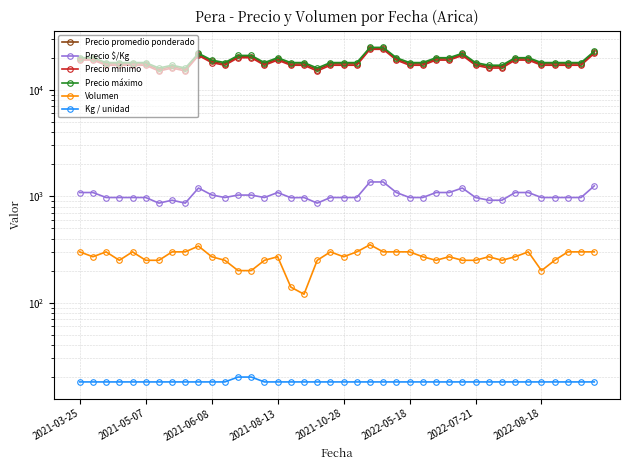

Is the value of Precio $/Kg at 20 greater than the value of Precio máximo at 29?

No